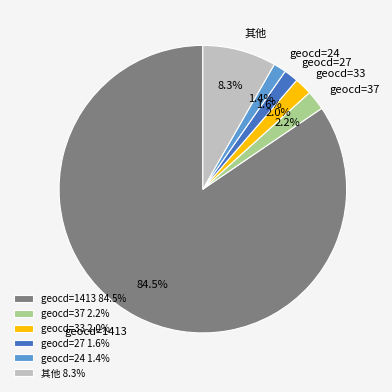

Does geocd=1413 represent more than half of the total?

Yes